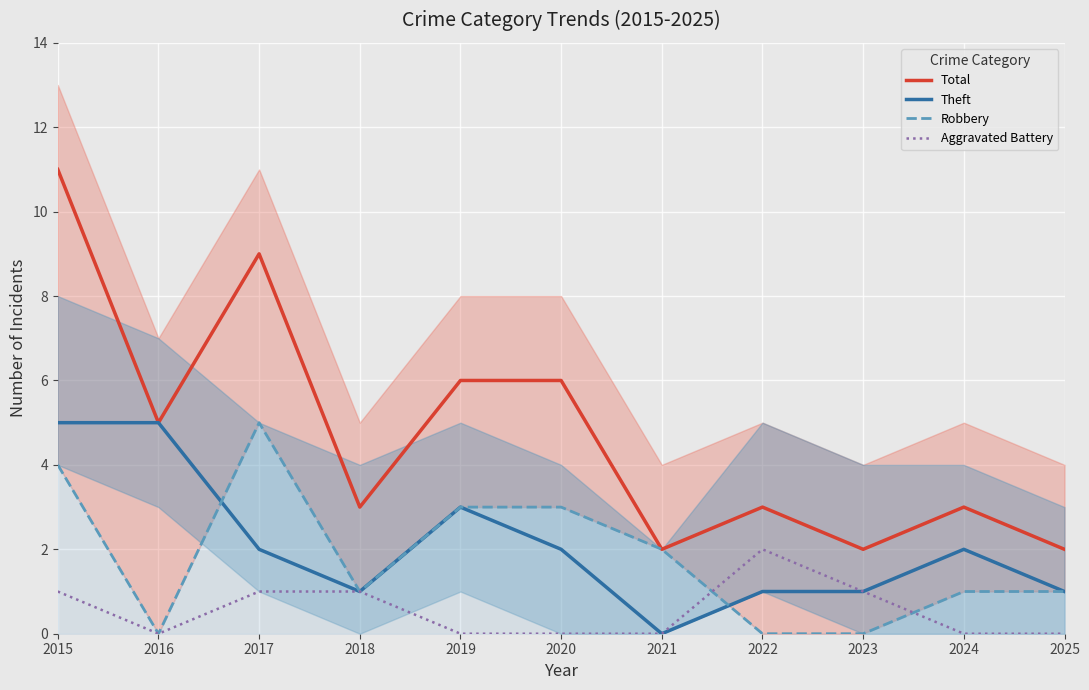

Reading left to right, list all the values displayed in this chart.

Total: 2015=11	2016=5	2017=9	2018=3	2019=6	2020=6	2021=2	2022=3	2023=2	2024=3	2025=2
Theft: 2015=5	2016=5	2017=2	2018=1	2019=3	2020=2	2021=0	2022=1	2023=1	2024=2	2025=1
Robbery: 2015=4	2016=0	2017=5	2018=1	2019=3	2020=3	2021=2	2022=0	2023=0	2024=1	2025=1
Aggravated Battery: 2015=1	2016=0	2017=1	2018=1	2019=0	2020=0	2021=0	2022=2	2023=1	2024=0	2025=0